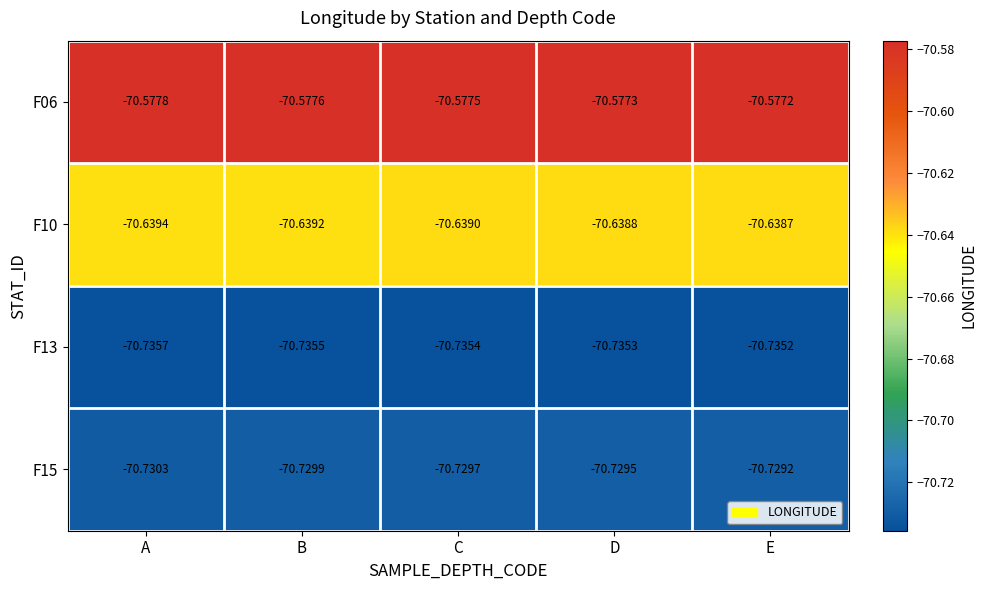

At which label is F15 closest to -70?

E